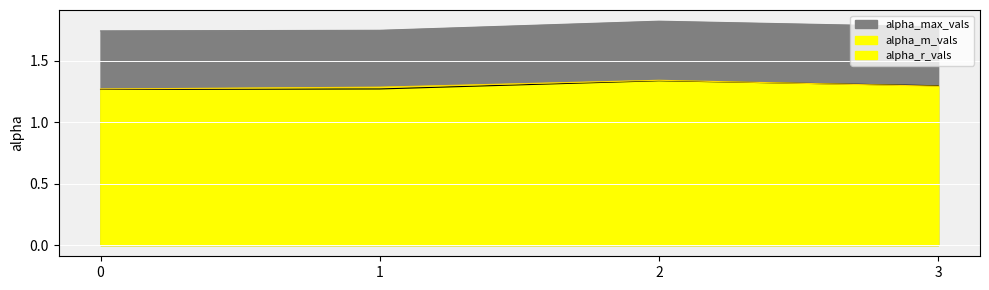

At 3, list the series in order from smallest to largest.

alpha_m_vals, alpha_r_vals, alpha_max_vals